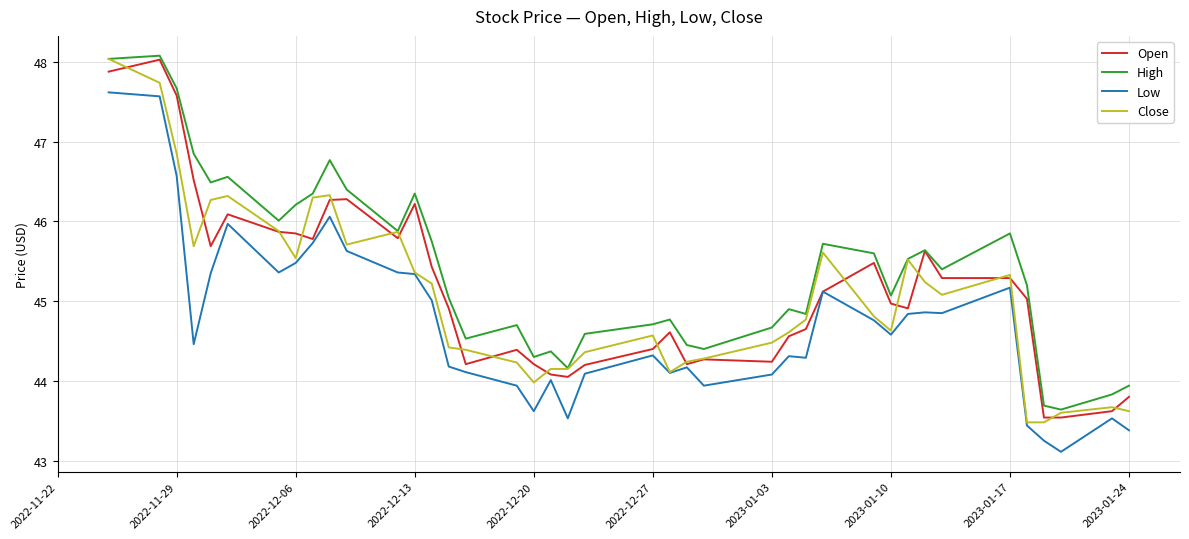

Which series has the largest total across all categories?

High